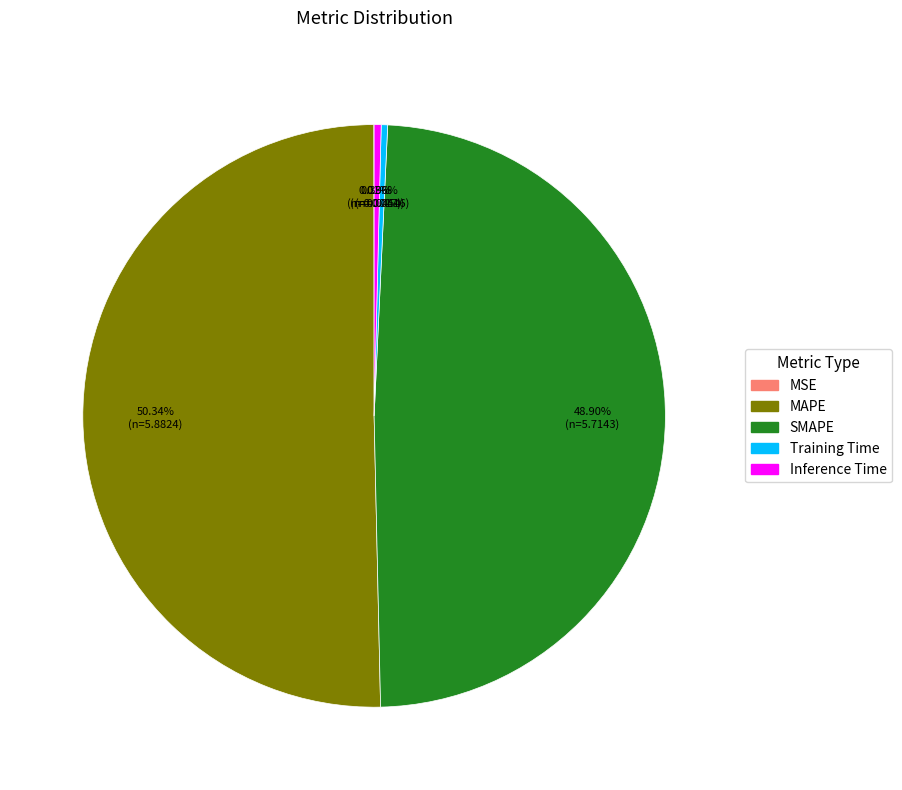

Between SMAPE and Training Time, which is larger?

SMAPE